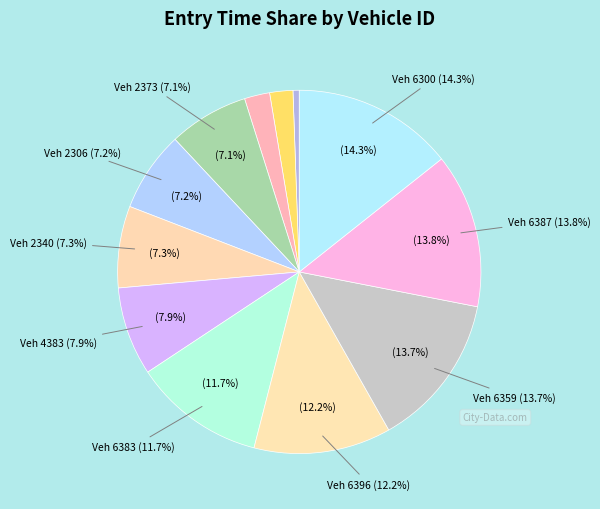

Which category has the smallest portion of the pie?

325